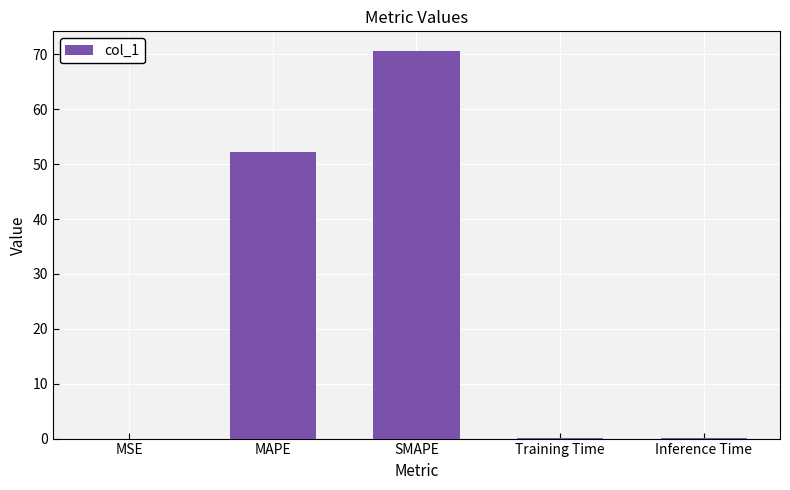

Read the value at Training Time.

0.1